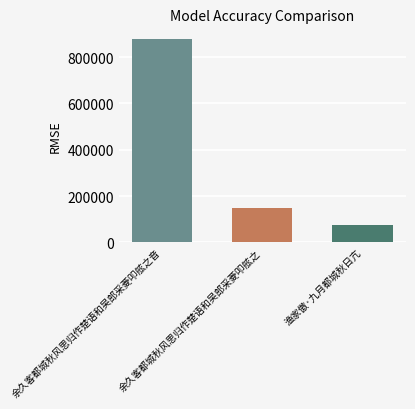

True or false: the data shows 279145 at 余久客都城秋风思归作楚语和吴郎采菱叩舷之音.

False